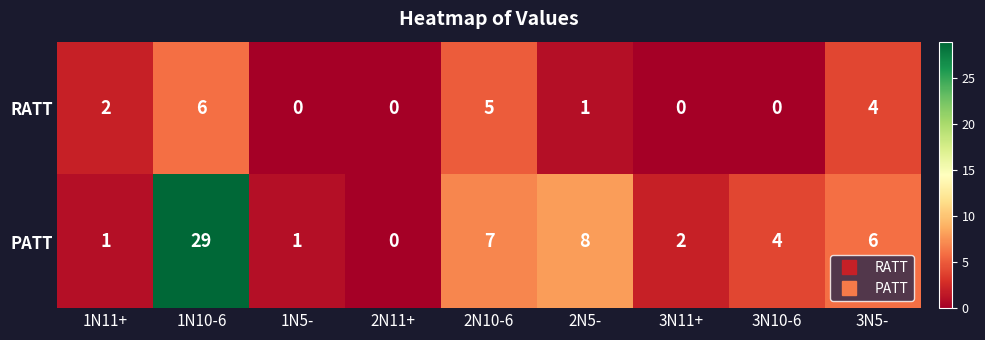

Rank the series at 1N10-6 from lowest to highest value.

RATT, PATT